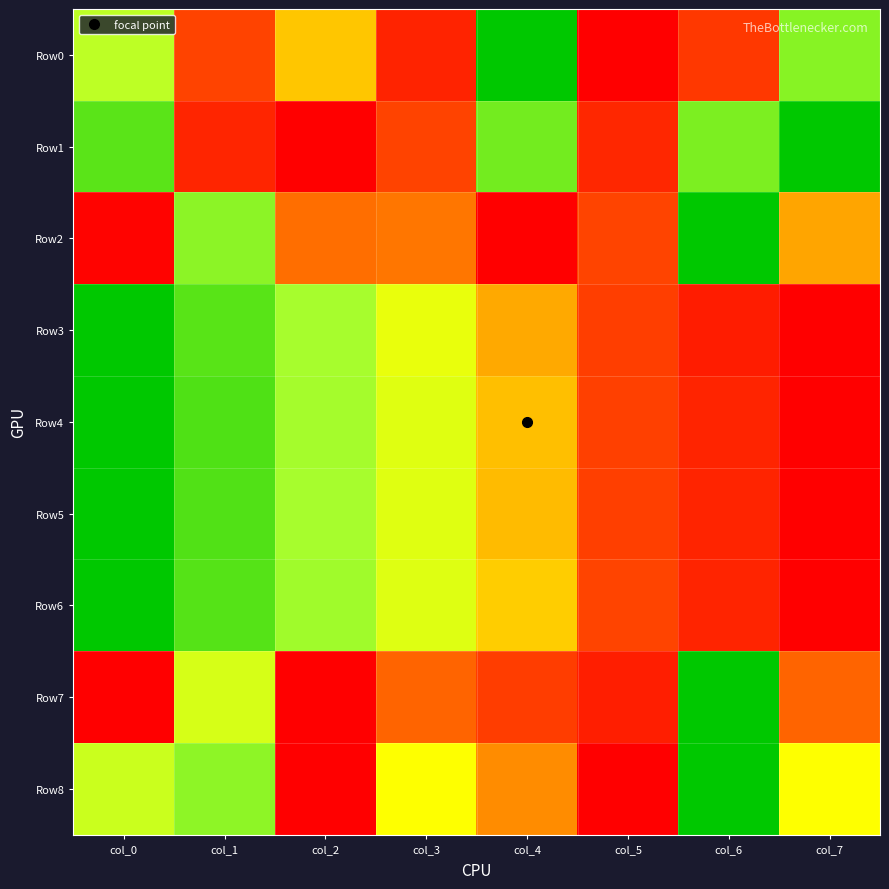

What is the difference between the highest and lowest values at col_0?

1.0